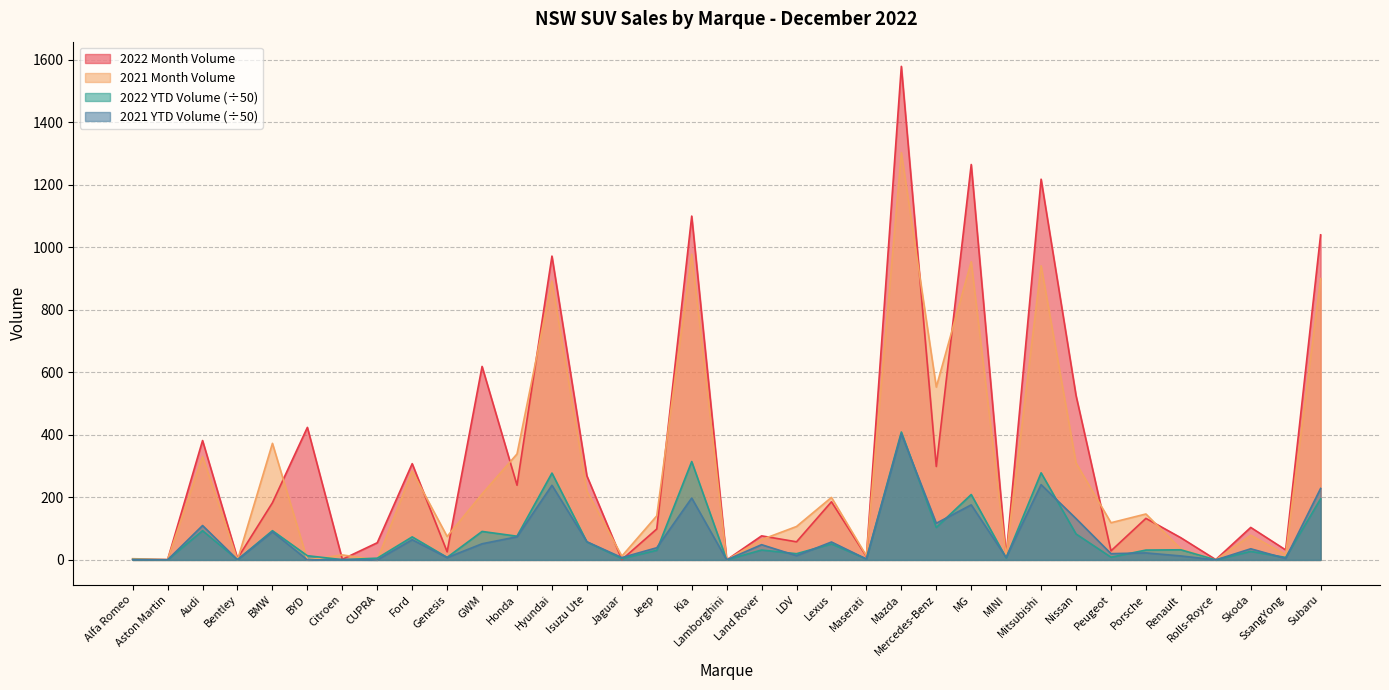

Does the chart have visible grid lines?

Yes